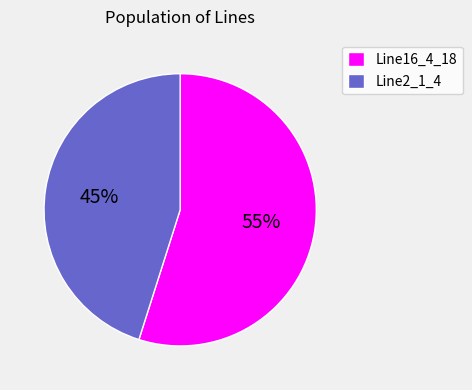

To the nearest percent, what is the difference between the Line16_4_18 and Line2_1_4 slice percentages?

10%